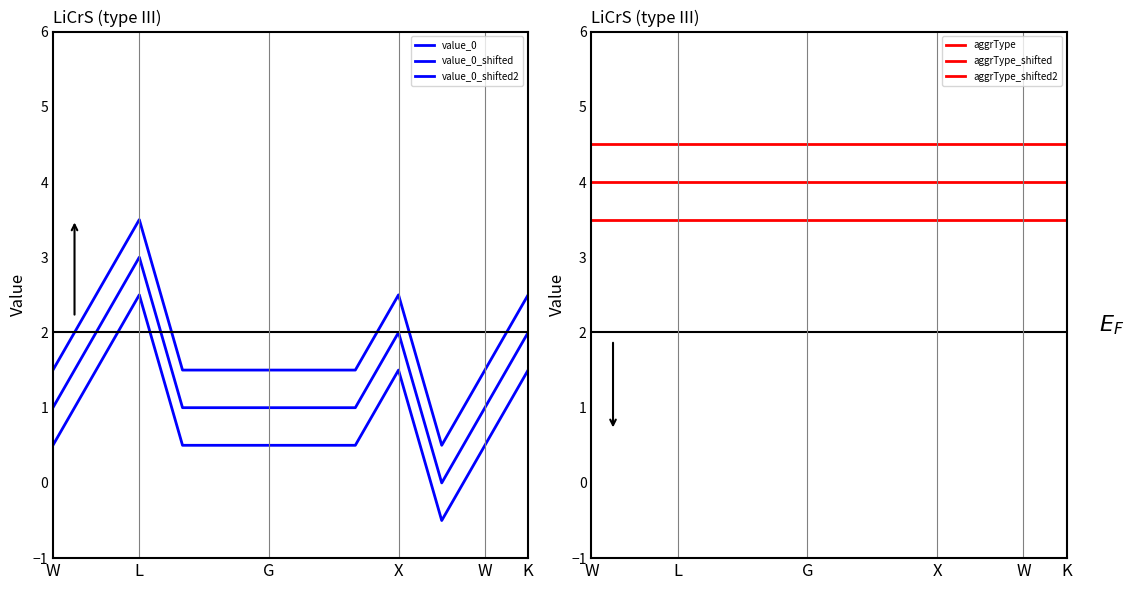

Which series changed the most between L and 6?

value_0